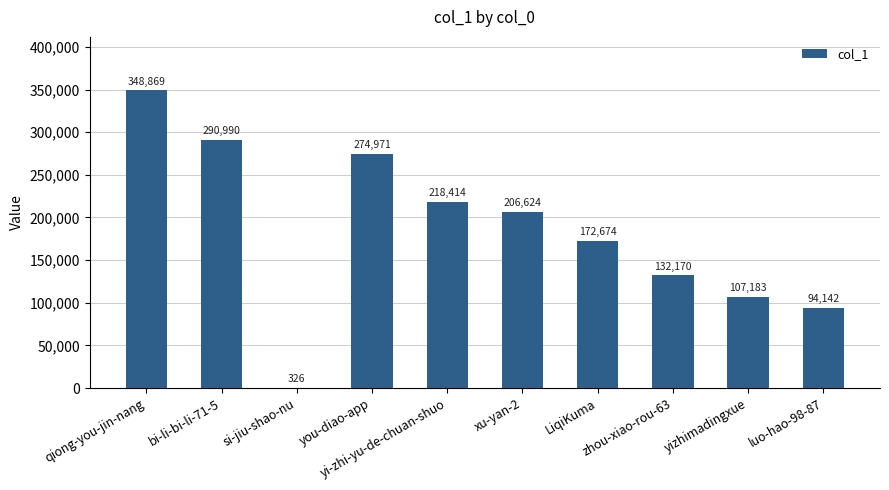

Reading right to left, list all the values displayed in this chart.

luo-hao-98-87=94142	yizhimadingxue=107183	zhou-xiao-rou-63=132170	LiqiKuma=172674	xu-yan-2=206624	yi-zhi-yu-de-chuan-shuo=218414	you-diao-app=274971	si-jiu-shao-nu=326	bi-li-bi-li-71-5=290990	qiong-you-jin-nang=348869